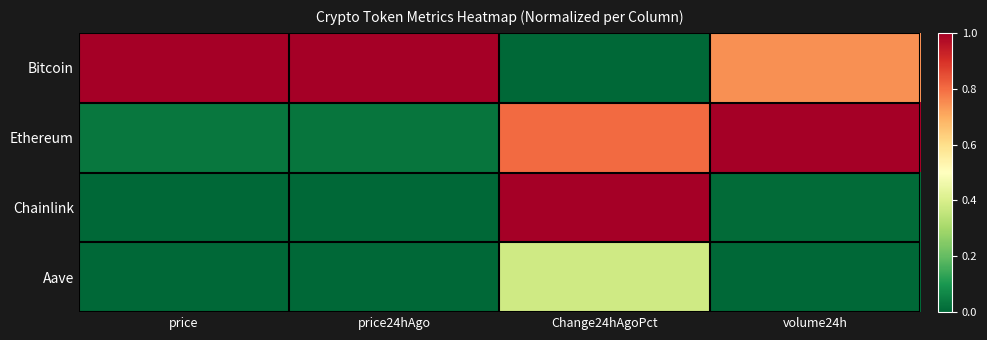

Which series has the largest range (max minus min)?

Bitcoin